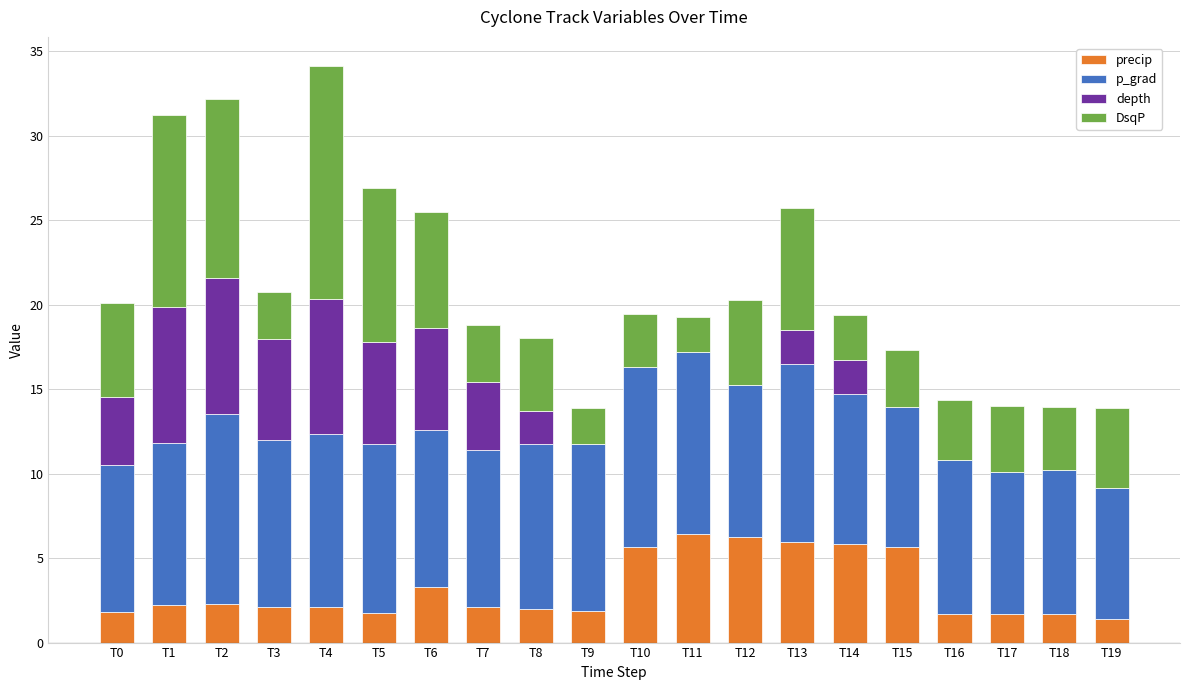

True or false: precip has a value of 1.9 at T9.

True